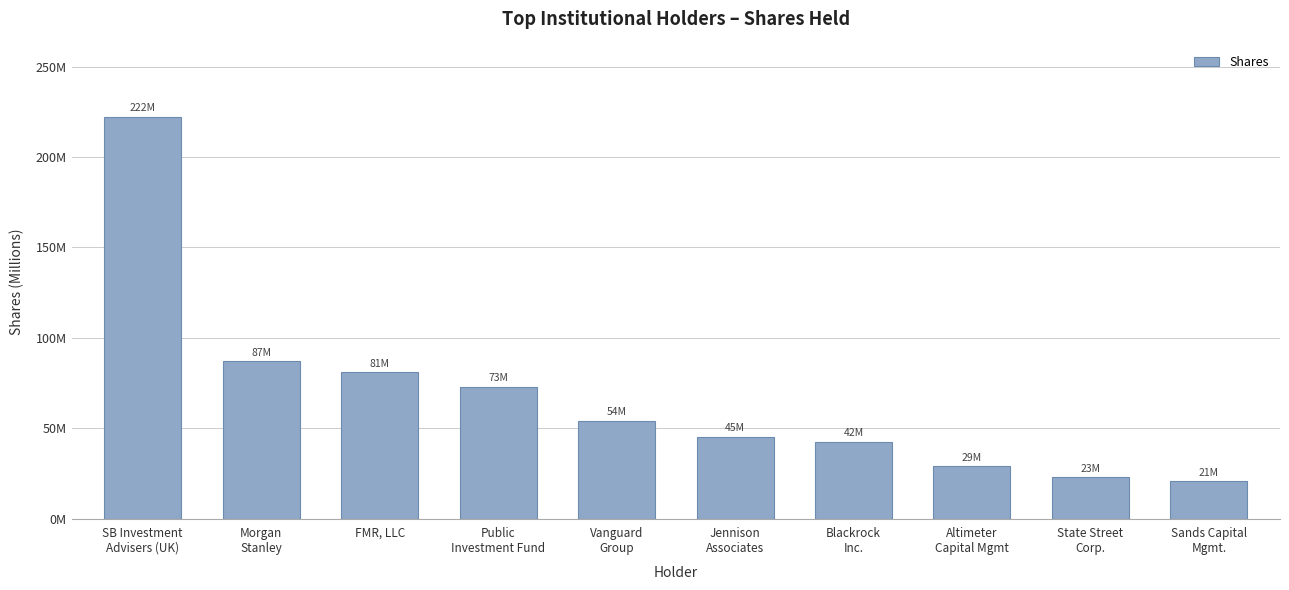

Reading right to left, what are all the values shown in this chart?

20624331	22861787	28911000	42348311	45137556	54059378	72840541	80793785	86921191	222228178